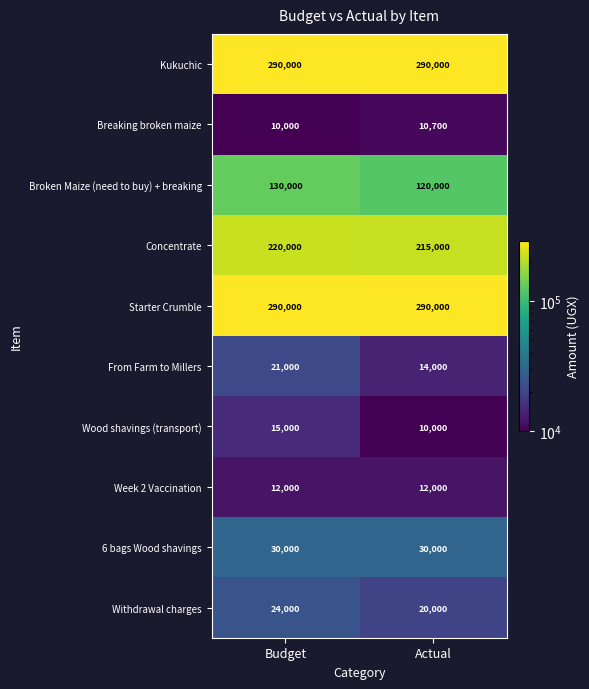

What is the minimum value shown in the chart?

10000